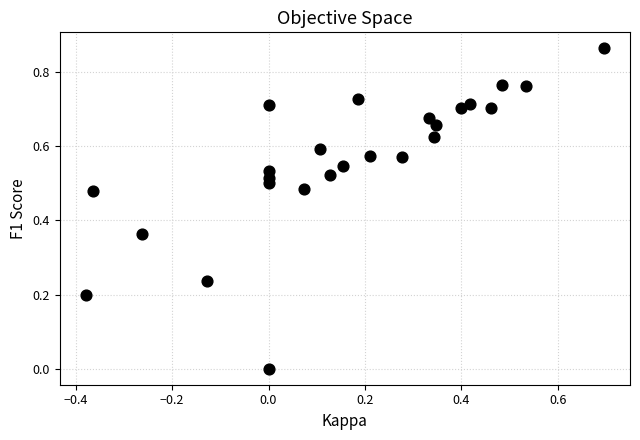

What is the range of X values (max minus min)?

1.1